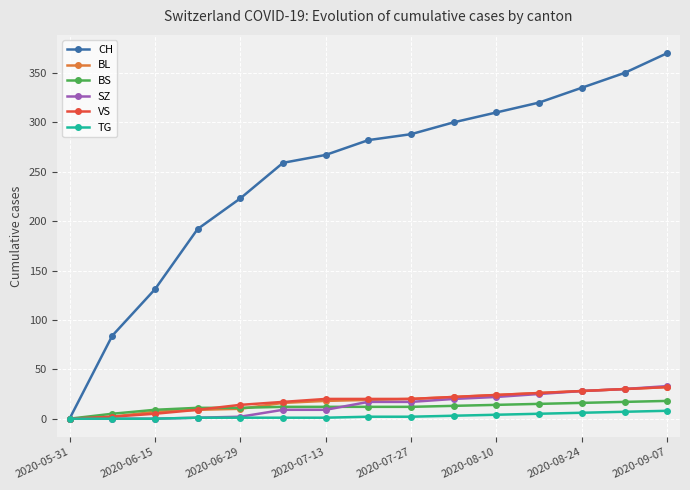

Which series has the widest spread of values?

CH